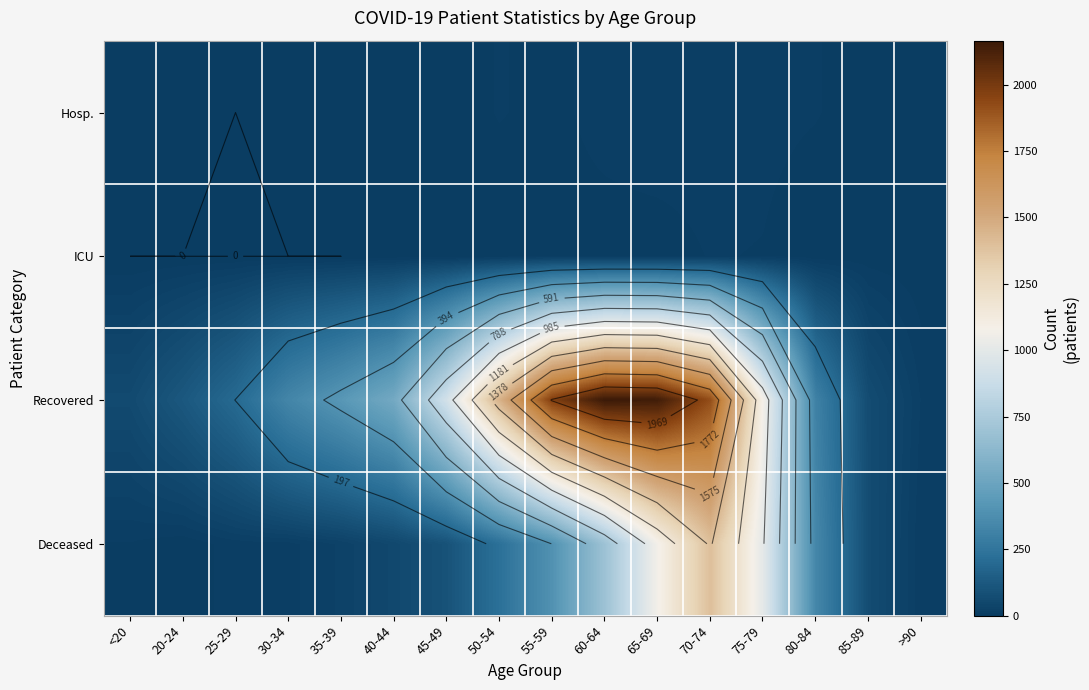

At >90, list the series in order from largest to smallest.

Recovered, Deceased, ICU, Hosp.